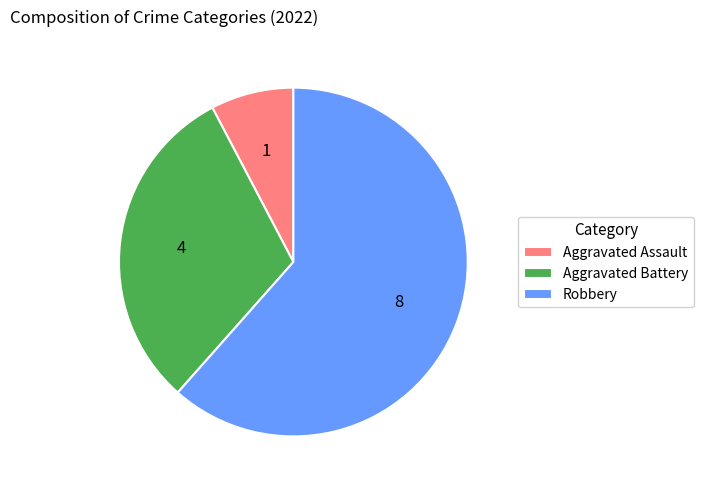

Which slice is the smallest?

Aggravated Assault